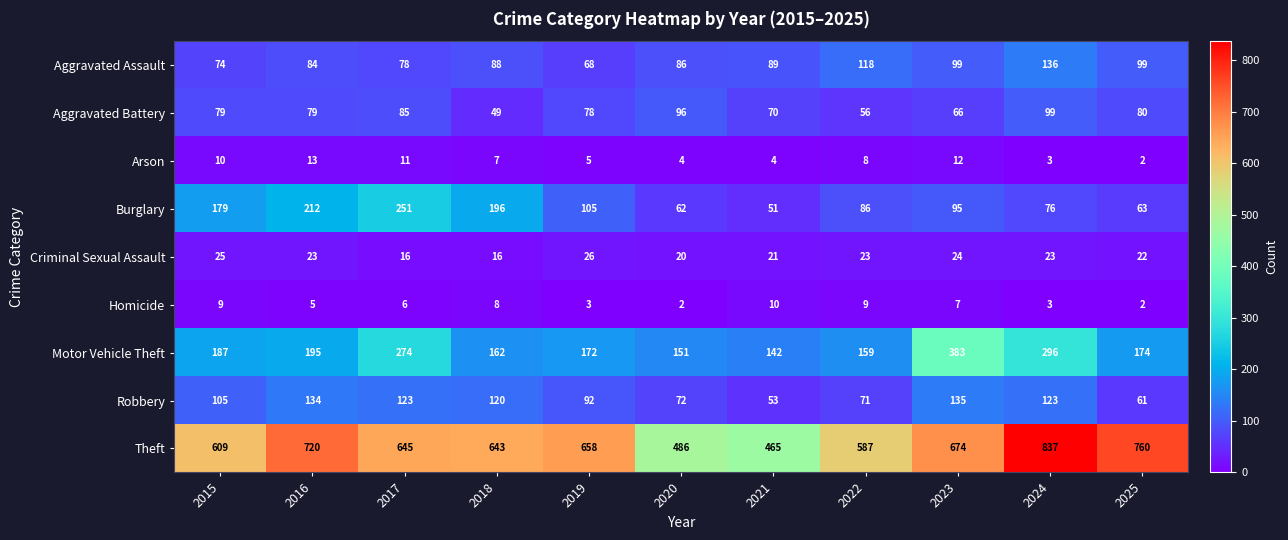

Count the number of data series in this chart.

9